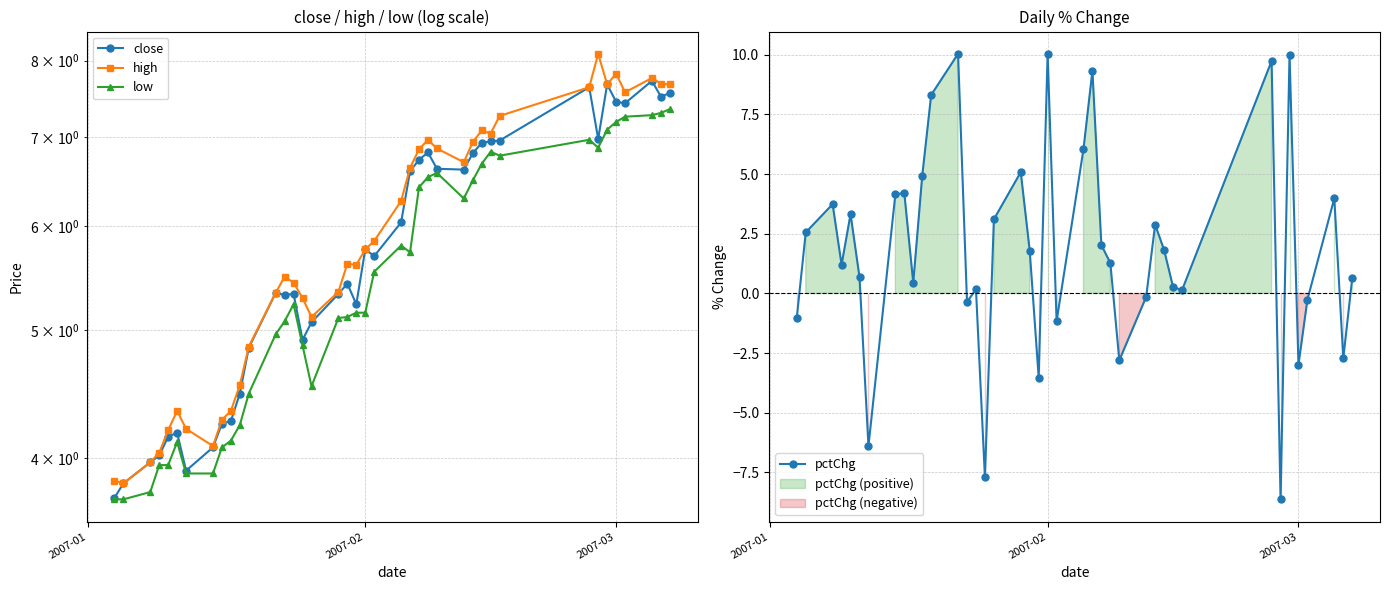

In pctChg, how many points are higher than both neighbors (excluding endpoints)?

12